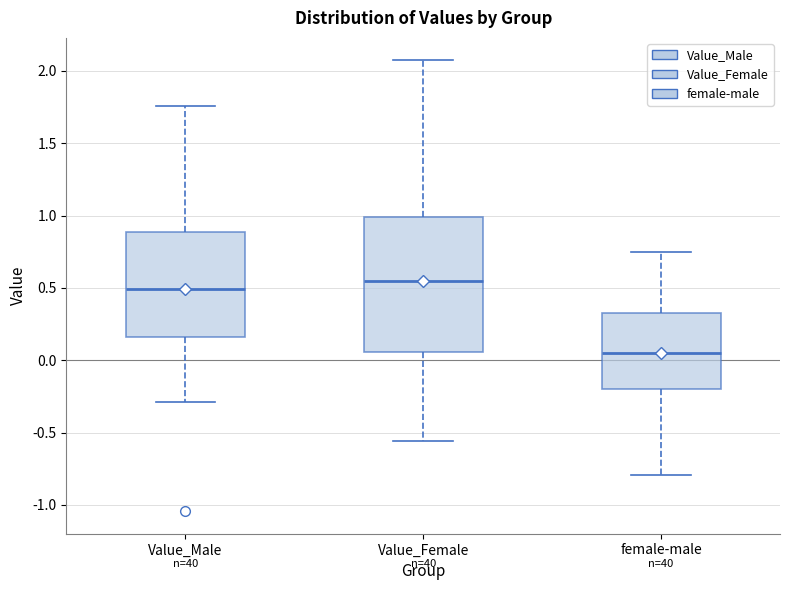

Reading left to right, transcribe this box plot: for each box, give where its median line is, the range the box spans, and where its two whiskers end, as read against the y-axis. The values are not printed on the chart, so give them approximately, as read against the axis.

Value_Male: median 0.50, box 0.15 to 0.90, whiskers -0.30 to 1.75
Value_Female: median 0.55, box 0.05 to 1.00, whiskers -0.55 to 2.05
female-male: median 0.05, box -0.20 to 0.35, whiskers -0.80 to 0.75